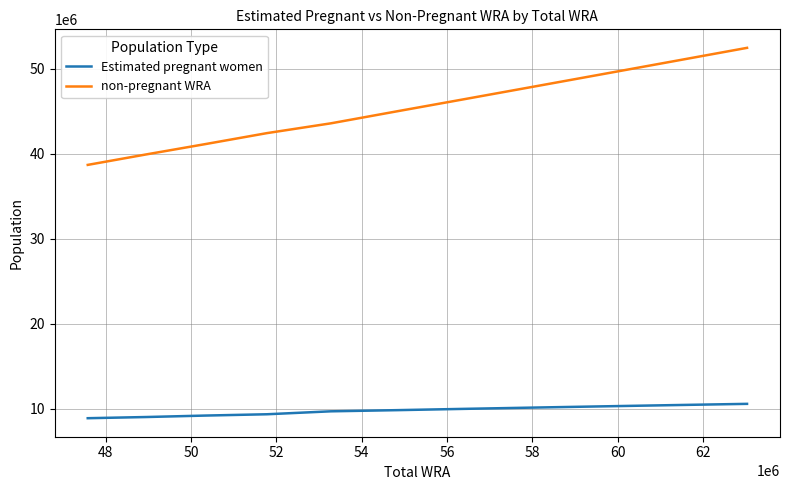

Rank the series by their average value, from highest to lowest.

non-pregnant WRA, Estimated pregnant women